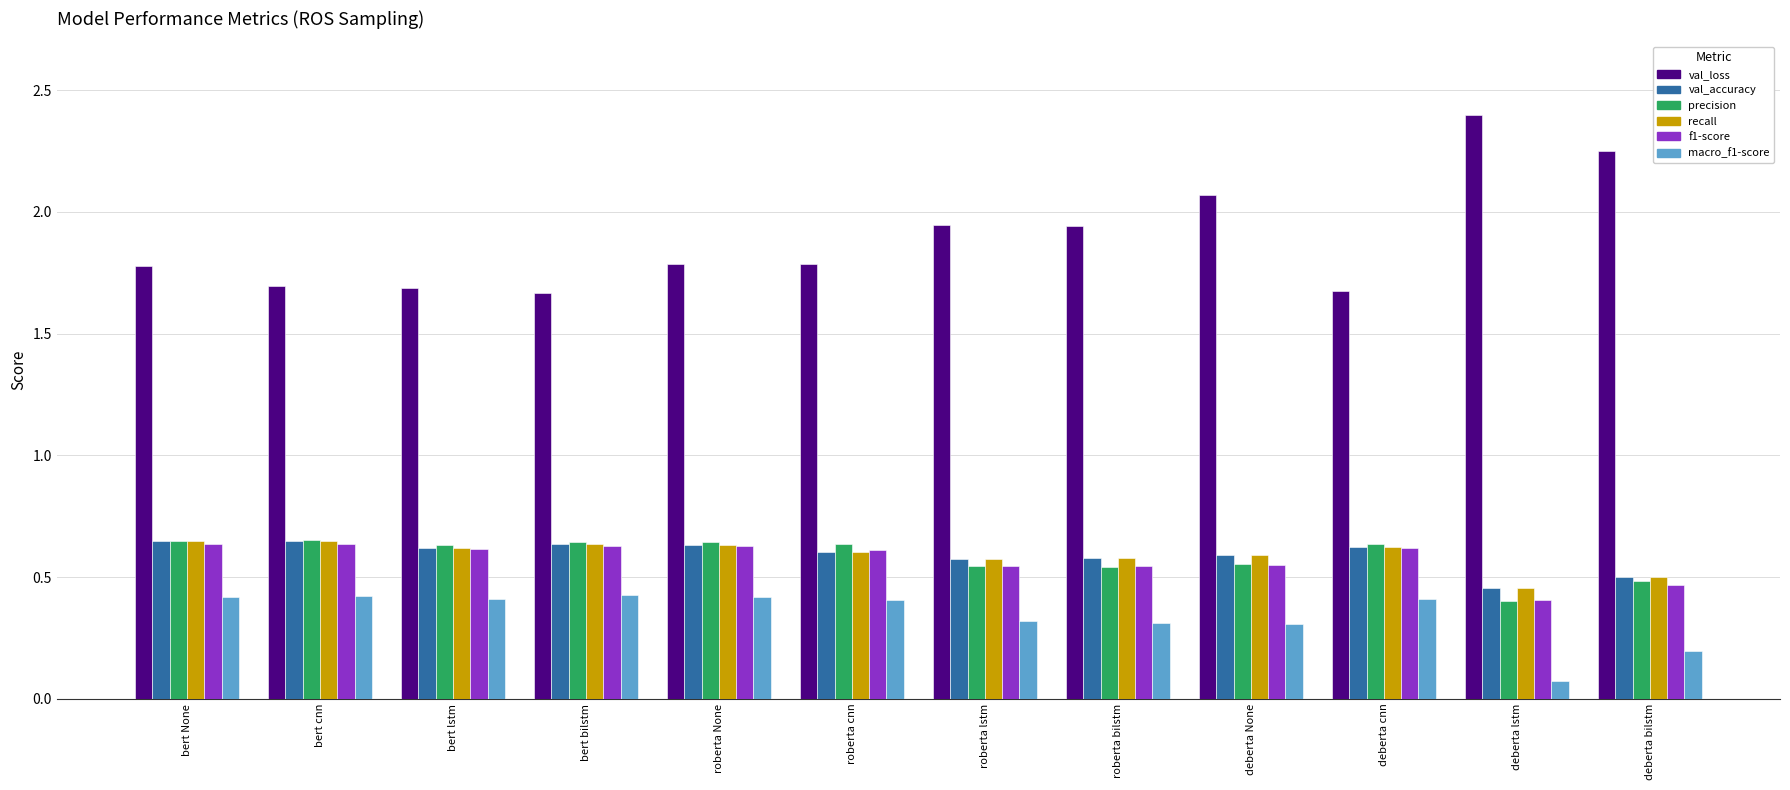

Count the macro_f1-score values in the range 0 to 1.

12